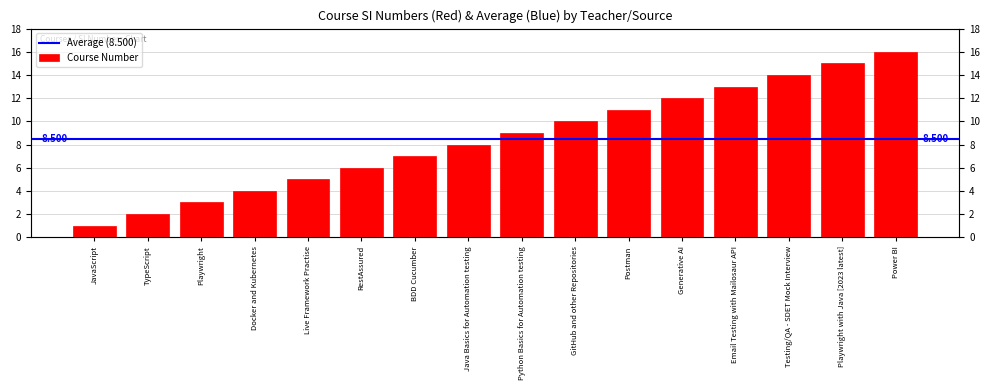

The chart shows a value of 15 at GitHub and other Repositories. True or false?

False